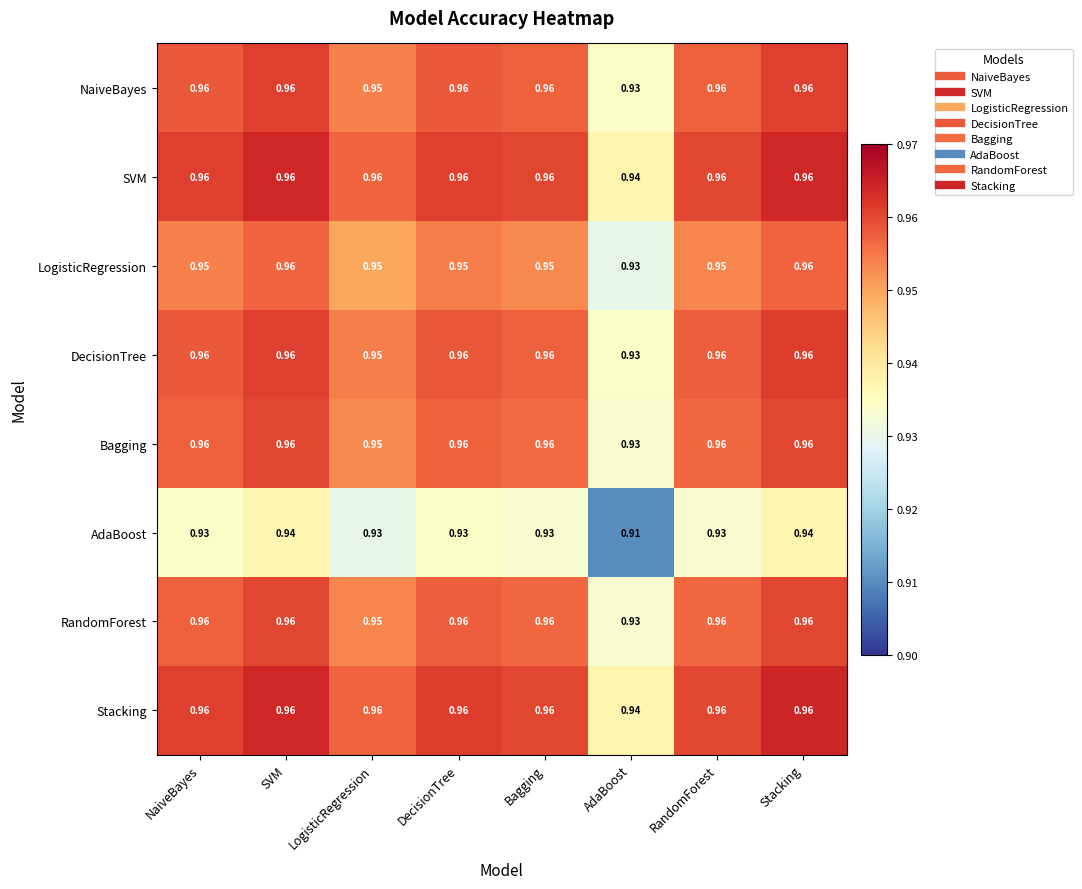

Where is Bagging nearest to the value 0?

AdaBoost